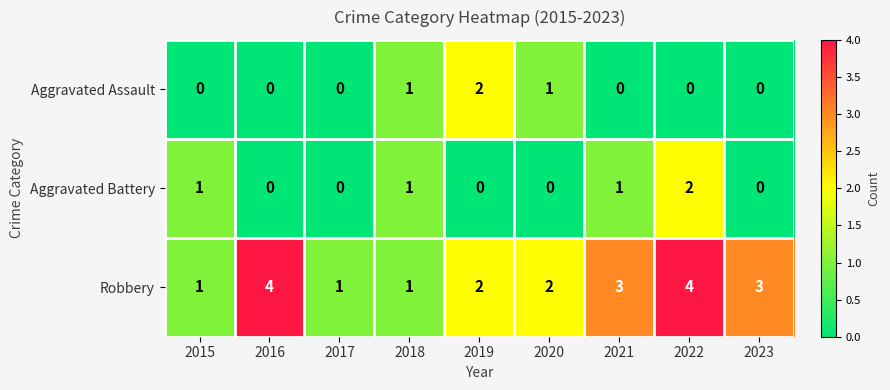

What is the total value across all series at 2017?

1